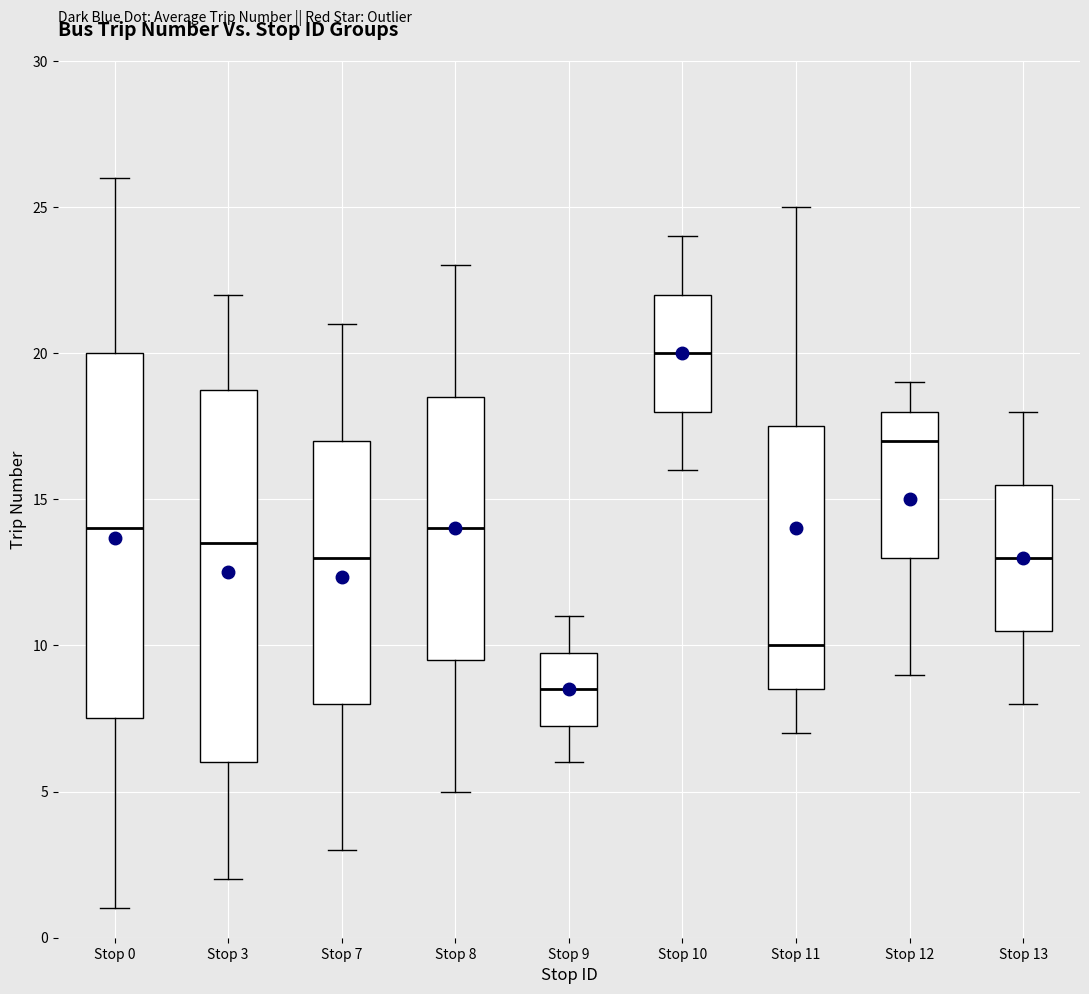

Which box has the highest median line?

Stop 10